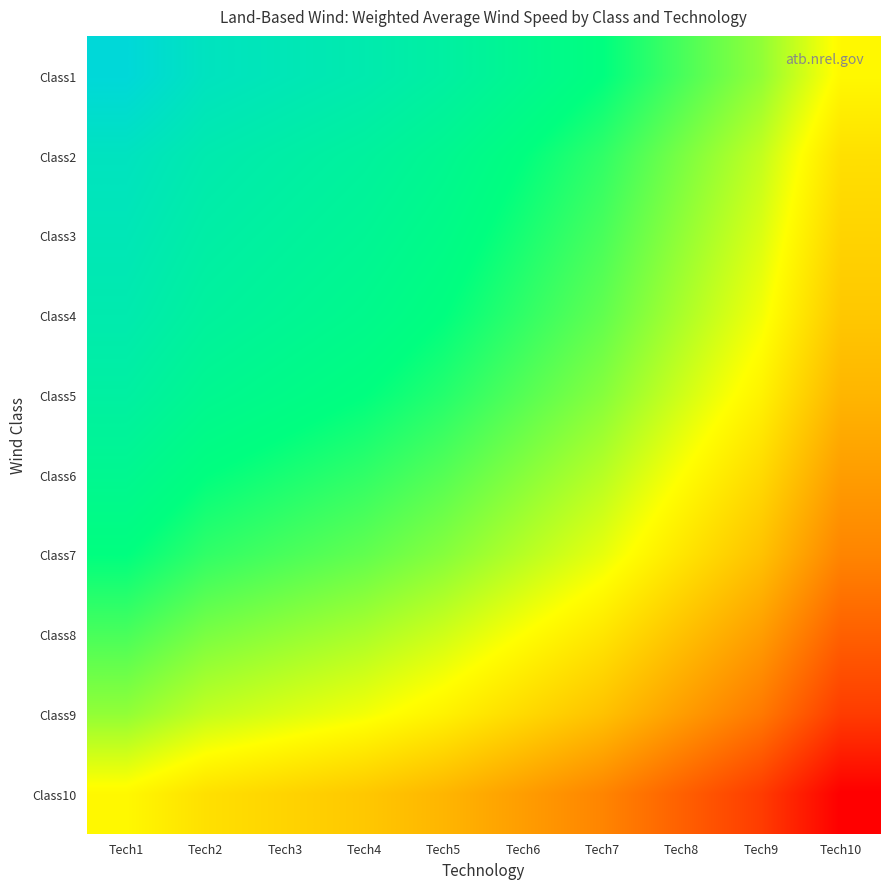

How many series are shown in this chart?

10